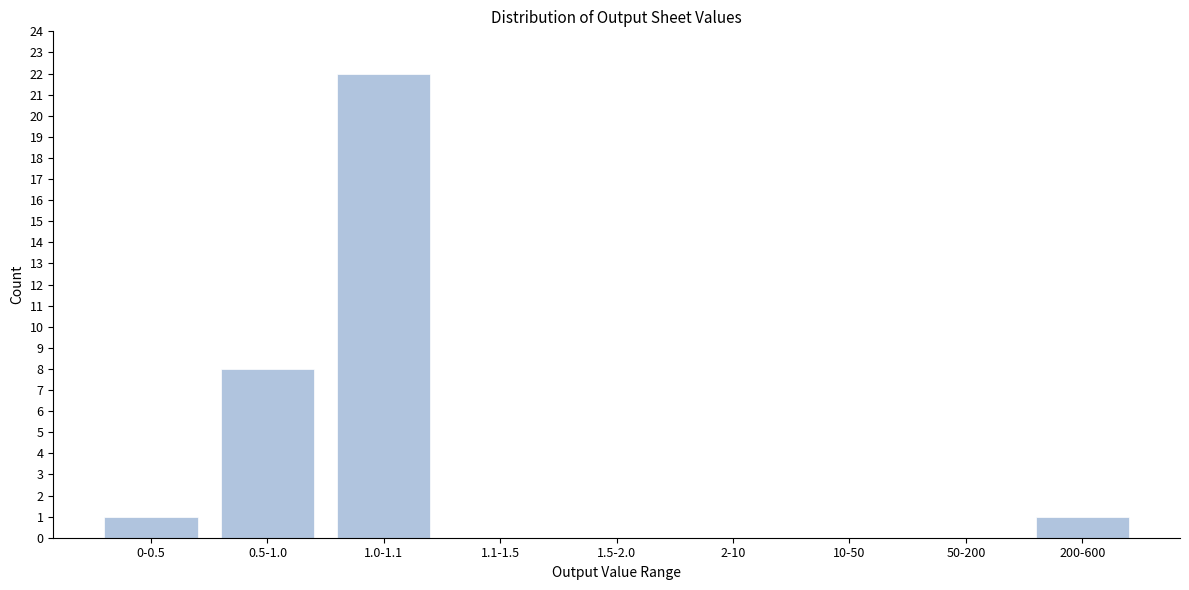

Reading right to left, extract all data points from this chart.

200-600=1	50-200=0	10-50=0	2-10=0	1.5-2.0=0	1.1-1.5=0	1.0-1.1=22	0.5-1.0=8	0-0.5=1